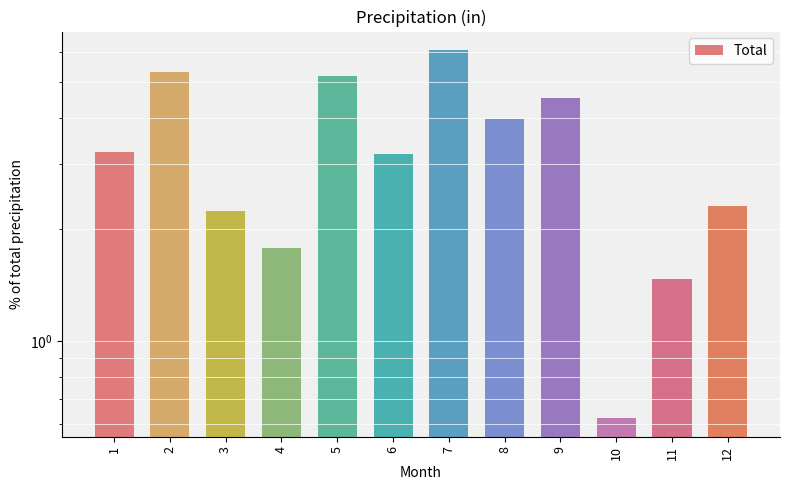

How many bars are there in total?

12